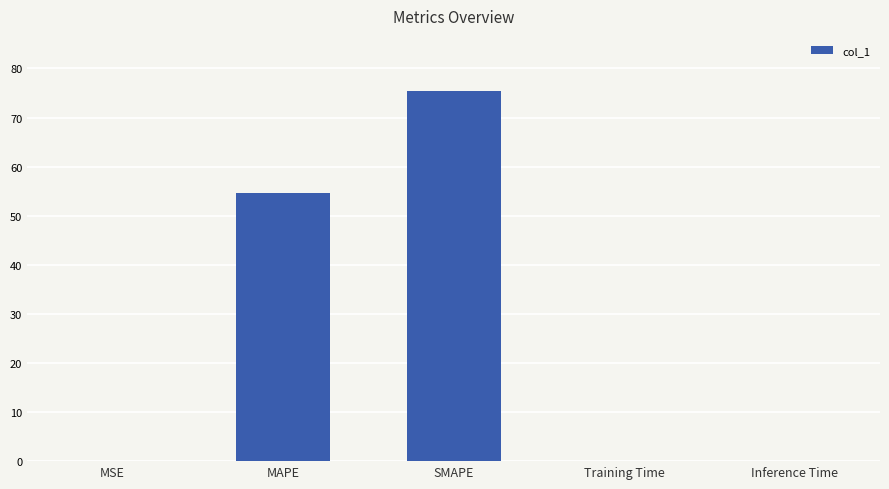

Where is the data nearest to the value 37?

MAPE